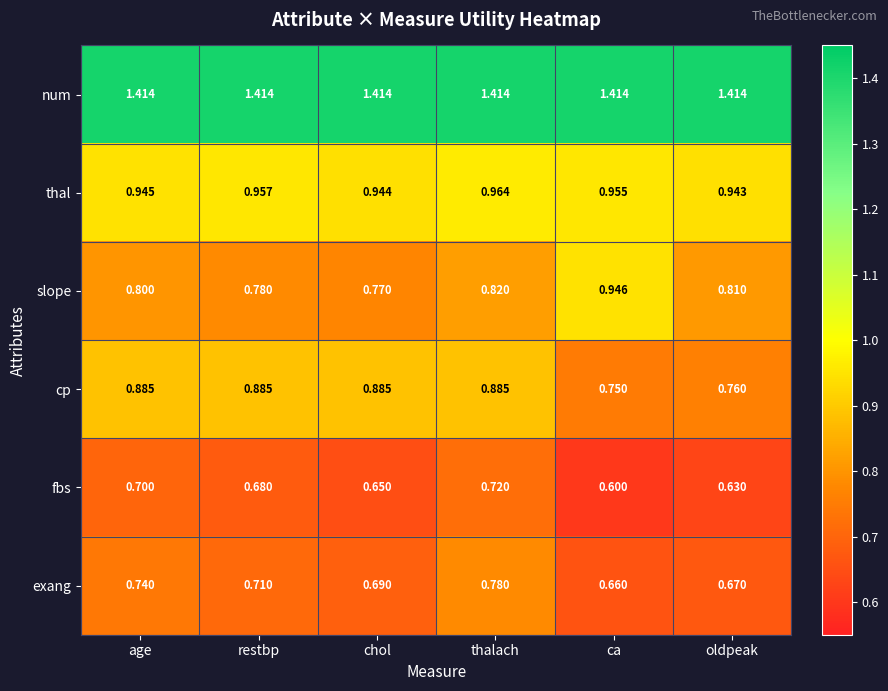

What is the total value across all series at chol?

5.4